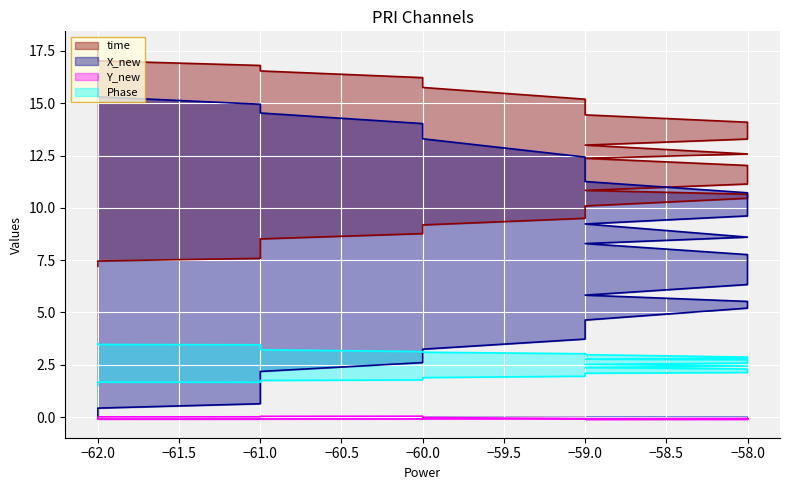

Rank the series by their average value, from highest to lowest.

time, X_new, Phase, Y_new